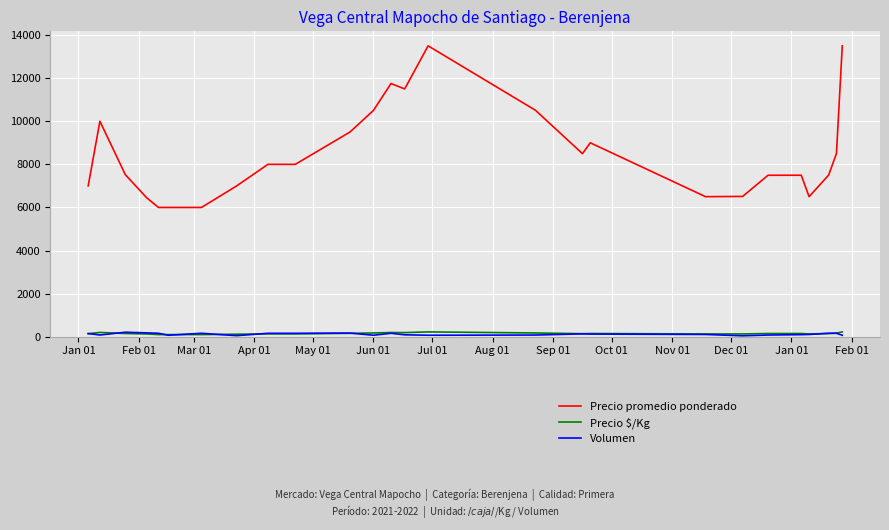

What is the greatest value displayed?

13500